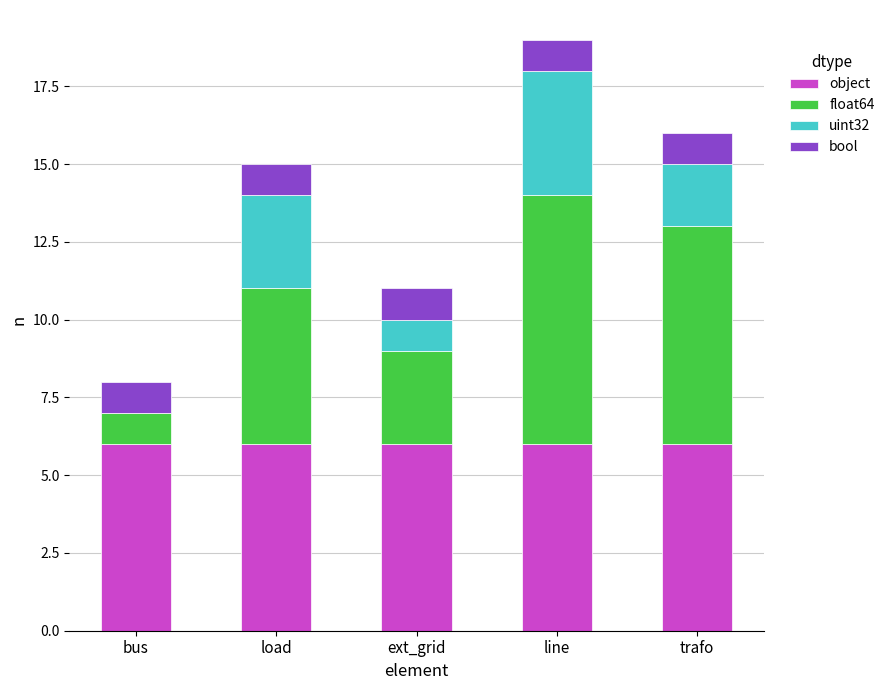

What is the maximum value for object?

6